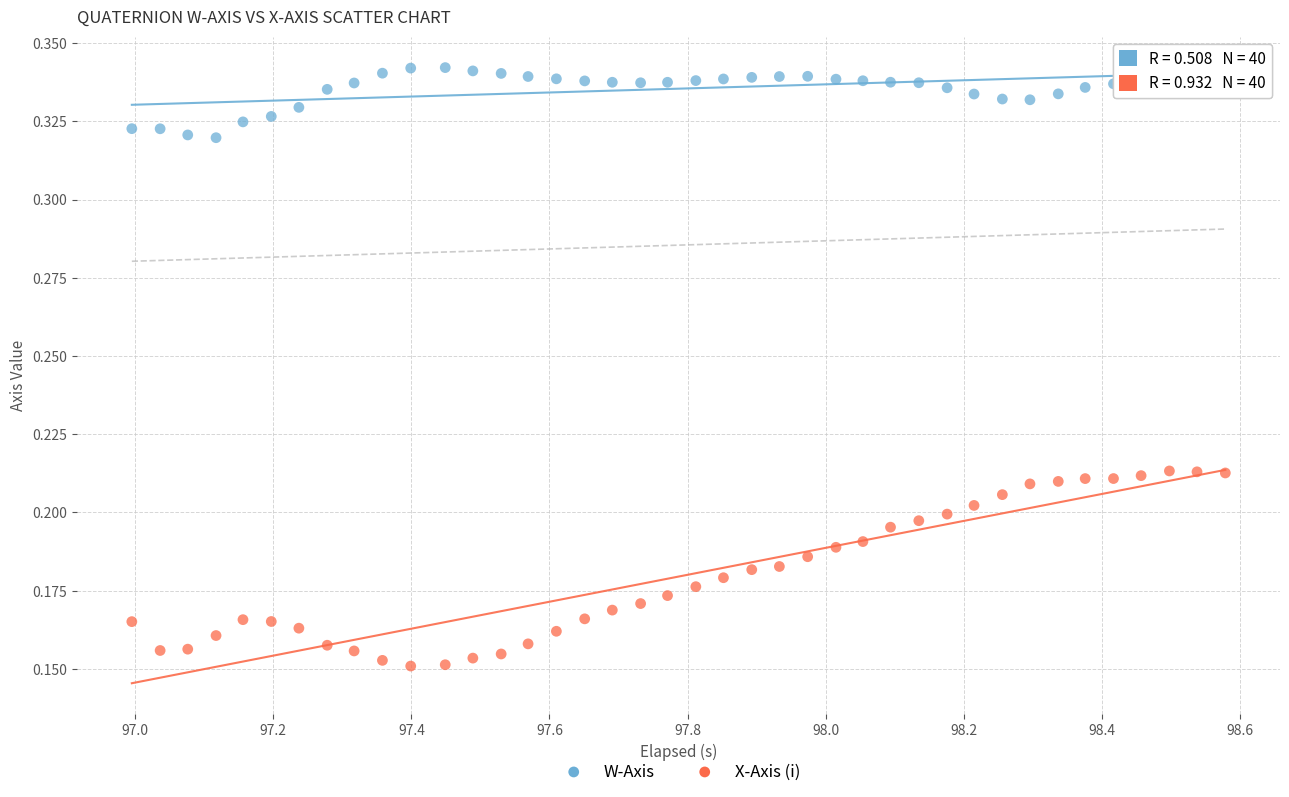

Which series contains the lowest Y value?

X-Axis (i)